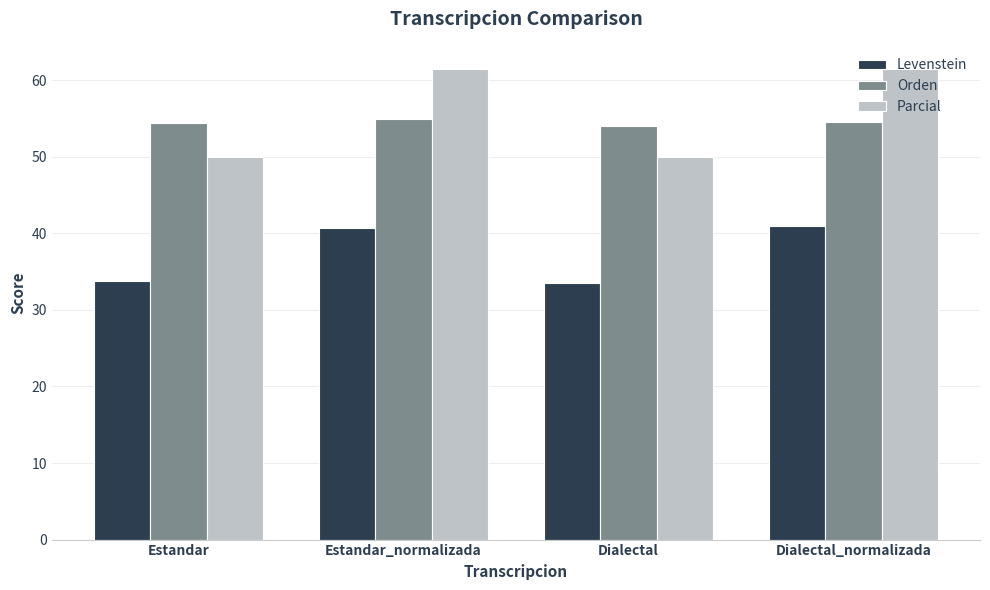

How many data points in Parcial are above 61?

2